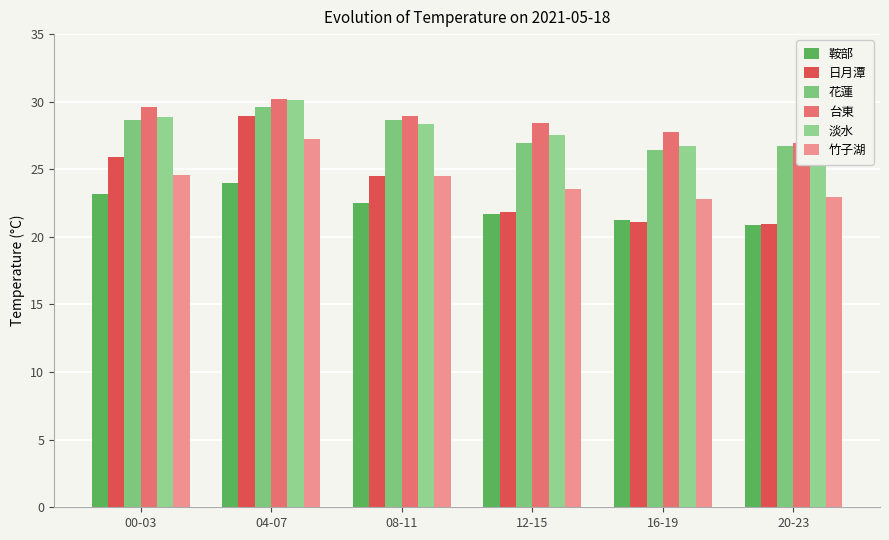

Does the chart contain stacked bars?

No